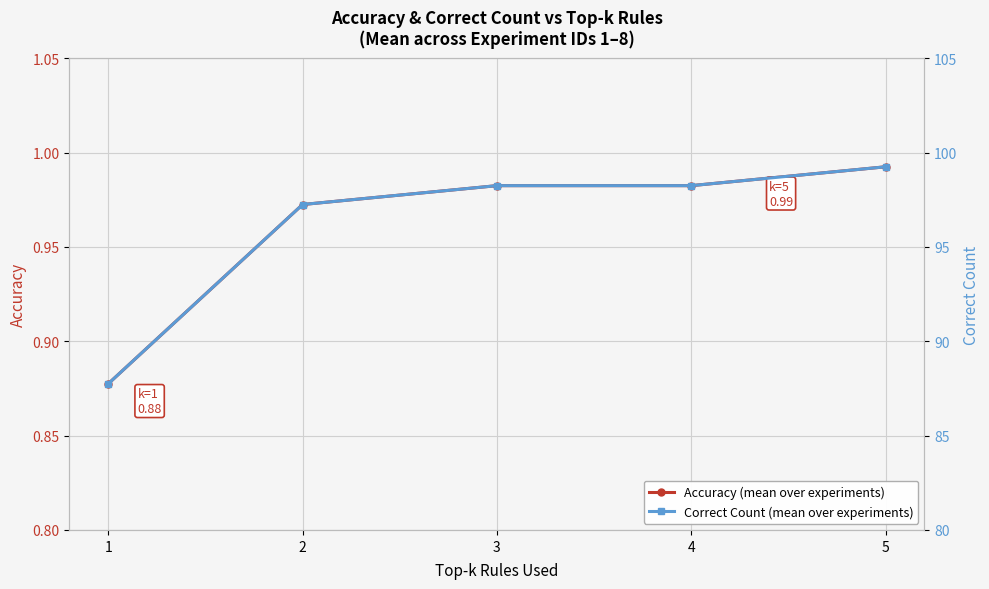

How many data points in Correct Count (mean over experiments) are above 98?

3